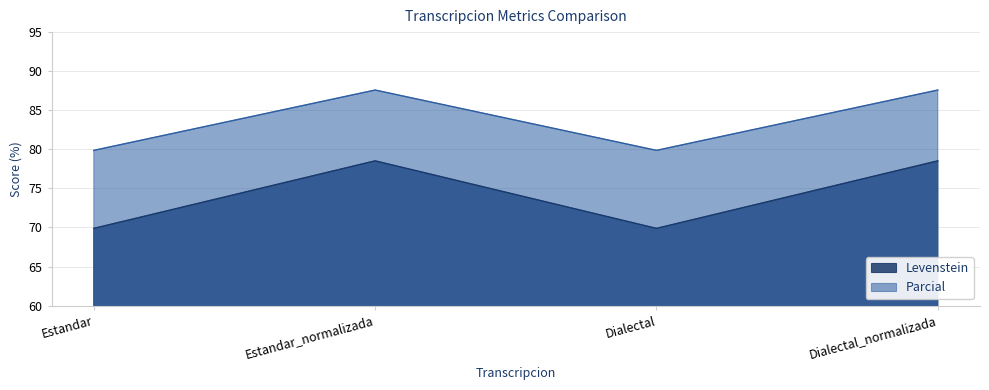

True or false: Levenstein and Parcial cross at least once.

False